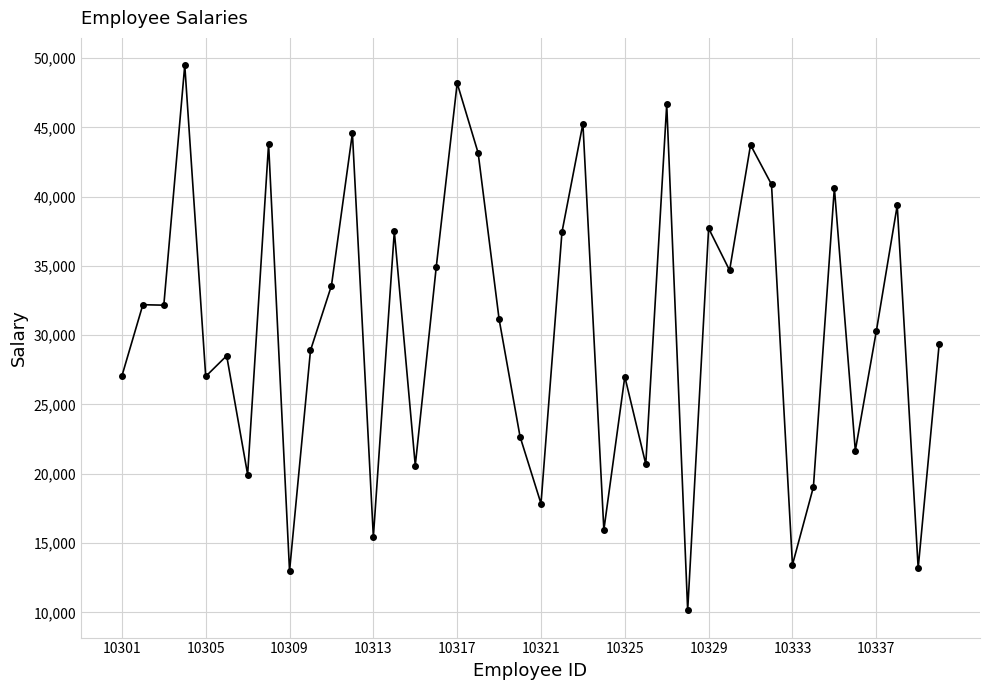

True or false: the data has more than 1 interior local peaks.

True